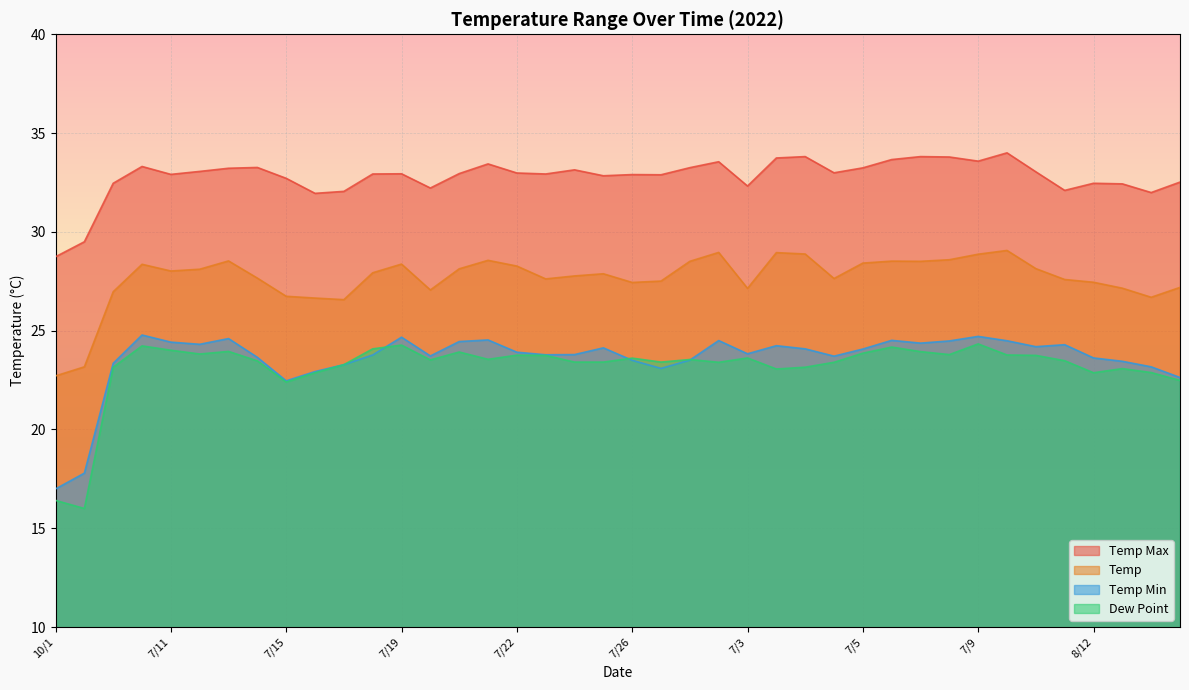

What is the label of the 13th point from the right?

7/4